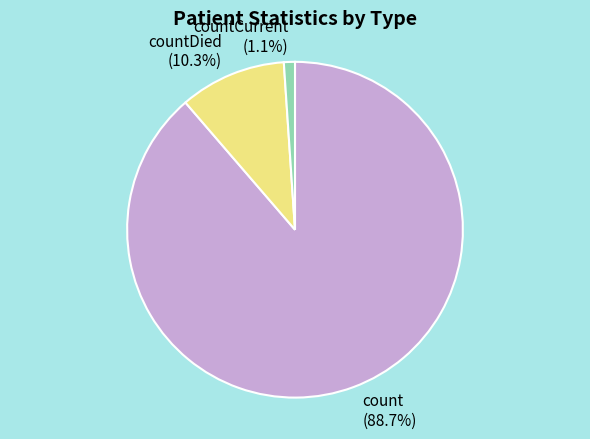

What percentage is the countCurrent slice, to the nearest percent?

1%